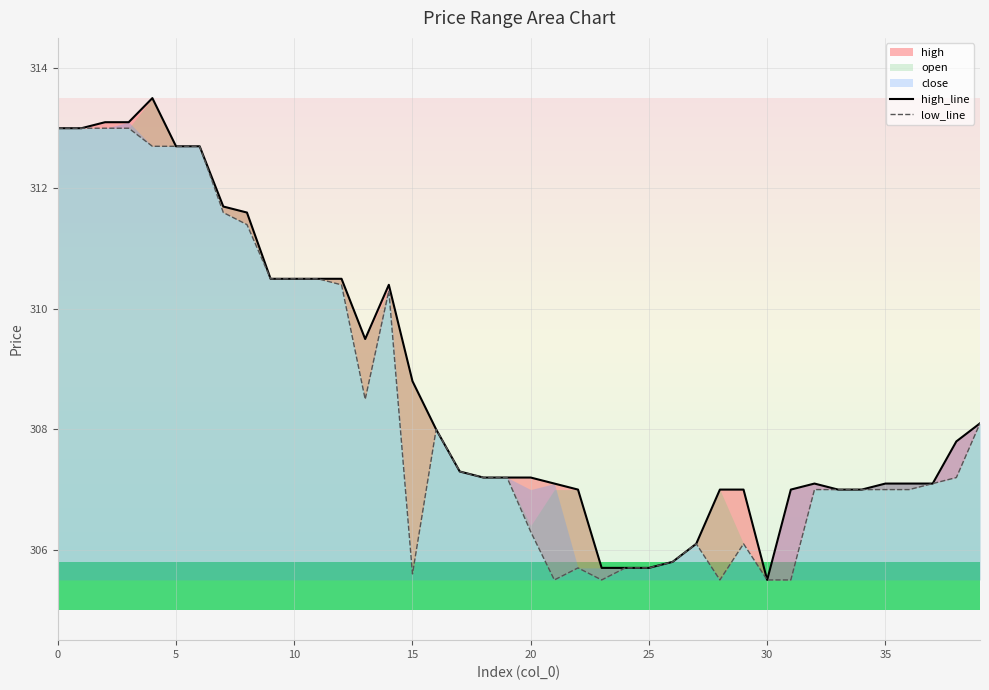

True or false: high_line has a value of 166.2 at 22.

False